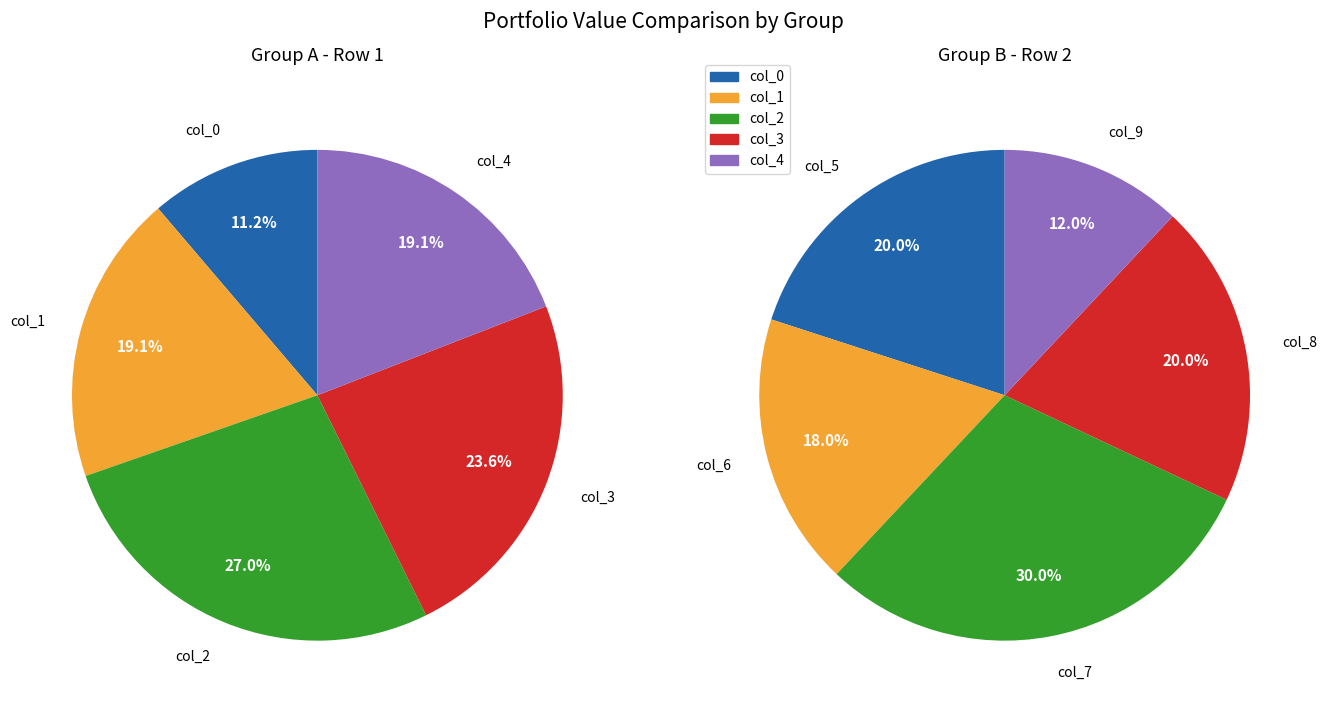

The 6 slice represents 23% of the pie. True or false?

False